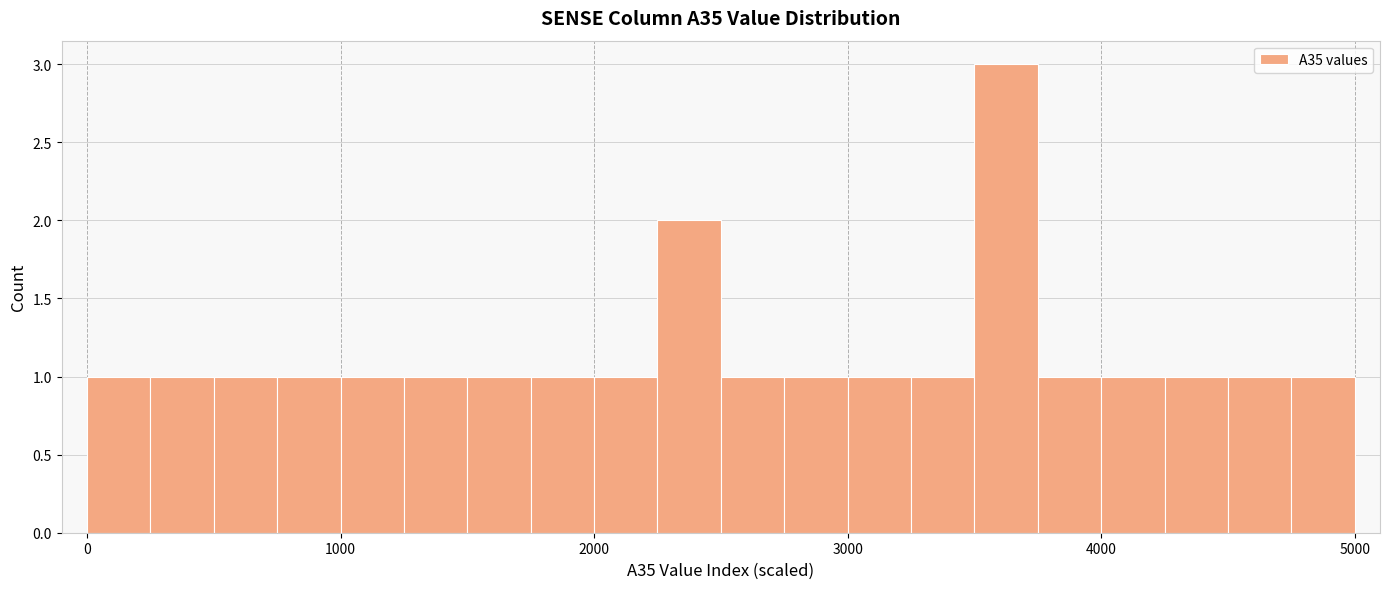

Read against the x-axis, roughly where is the centre of the tallest bar?

3600